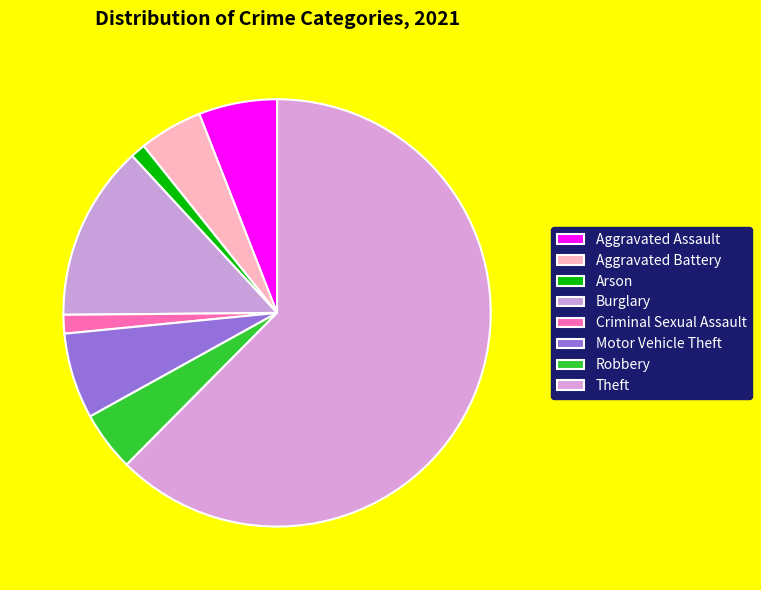

Count the number of slices in the pie.

8